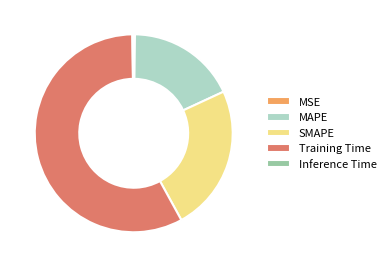

Is it true that SMAPE is 10% of the pie?

False